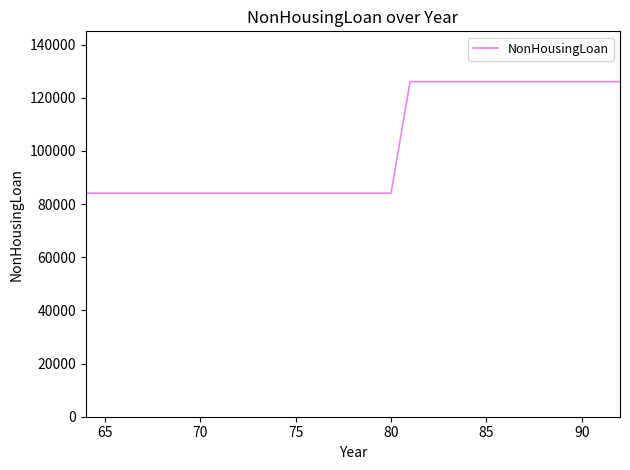

What is the minimum value shown in the chart?

84124